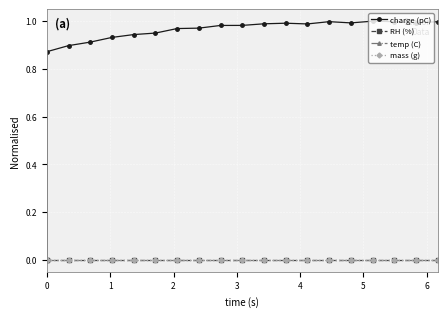

What is the difference between the maximum and second lowest values in the charge (pC) series?

0.1